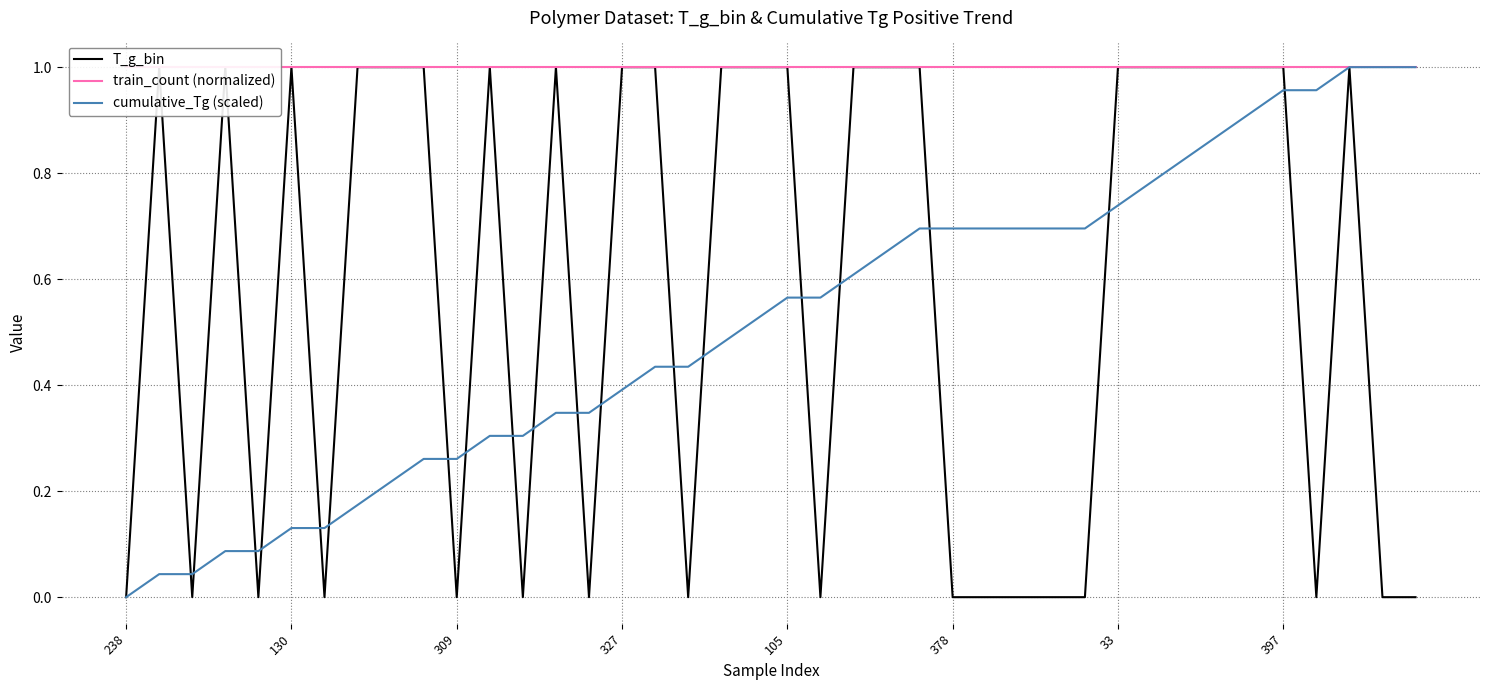

Reading right to left, extract all data points from this chart.

T_g_bin: 0.0	0.0	1.0	0.0	1.0	1.0	1.0	1.0	1.0	1.0	0.0	0.0	0.0	0.0	0.0	1.0	1.0	1.0	0.0	1.0	1.0	1.0	0.0	1.0	1.0	0.0	1.0	0.0	1.0	0.0	1.0	1.0	1.0	0.0	1.0	0.0	1.0	0.0	1.0	0.0
train_count (normalized): 1.0	1.0	1.0	1.0	1.0	1.0	1.0	1.0	1.0	1.0	1.0	1.0	1.0	1.0	1.0	1.0	1.0	1.0	1.0	1.0	1.0	1.0	1.0	1.0	1.0	1.0	1.0	1.0	1.0	1.0	1.0	1.0	1.0	1.0	1.0	1.0	1.0	1.0	1.0	1.0
cumulative_Tg (scaled): 1.0	1.0	1.0	1.0	1.0	0.9	0.9	0.8	0.8	0.7	0.7	0.7	0.7	0.7	0.7	0.7	0.7	0.6	0.6	0.6	0.5	0.5	0.4	0.4	0.4	0.3	0.3	0.3	0.3	0.3	0.3	0.2	0.2	0.1	0.1	0.1	0.1	0.0	0.0	0.0